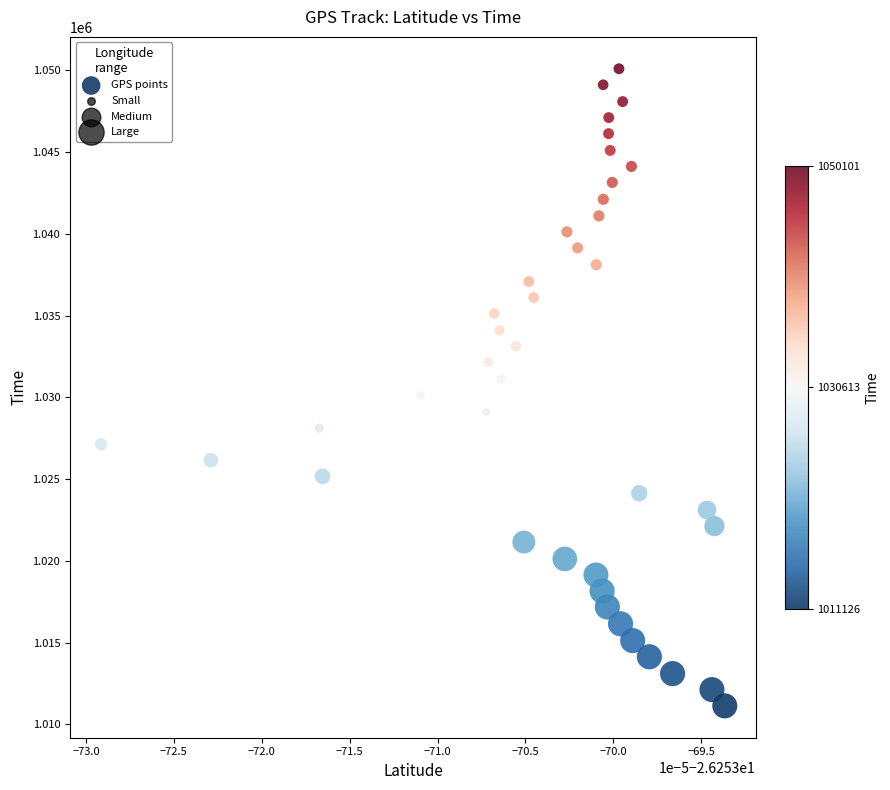

What is the range of Y values (max minus min)?

38975